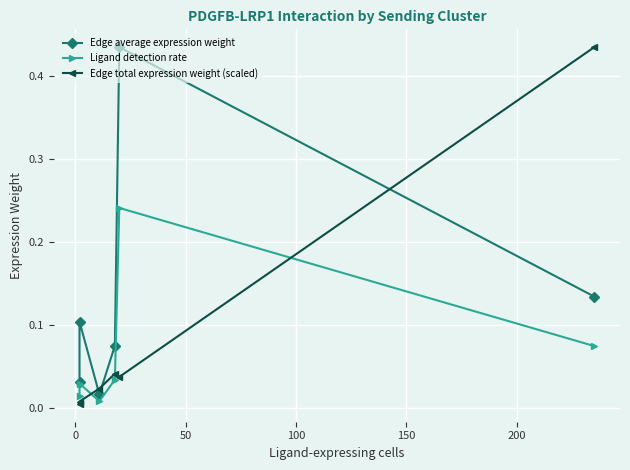

How many intersections are there between Edge total expression weight (scaled) and Ligand detection rate?

3